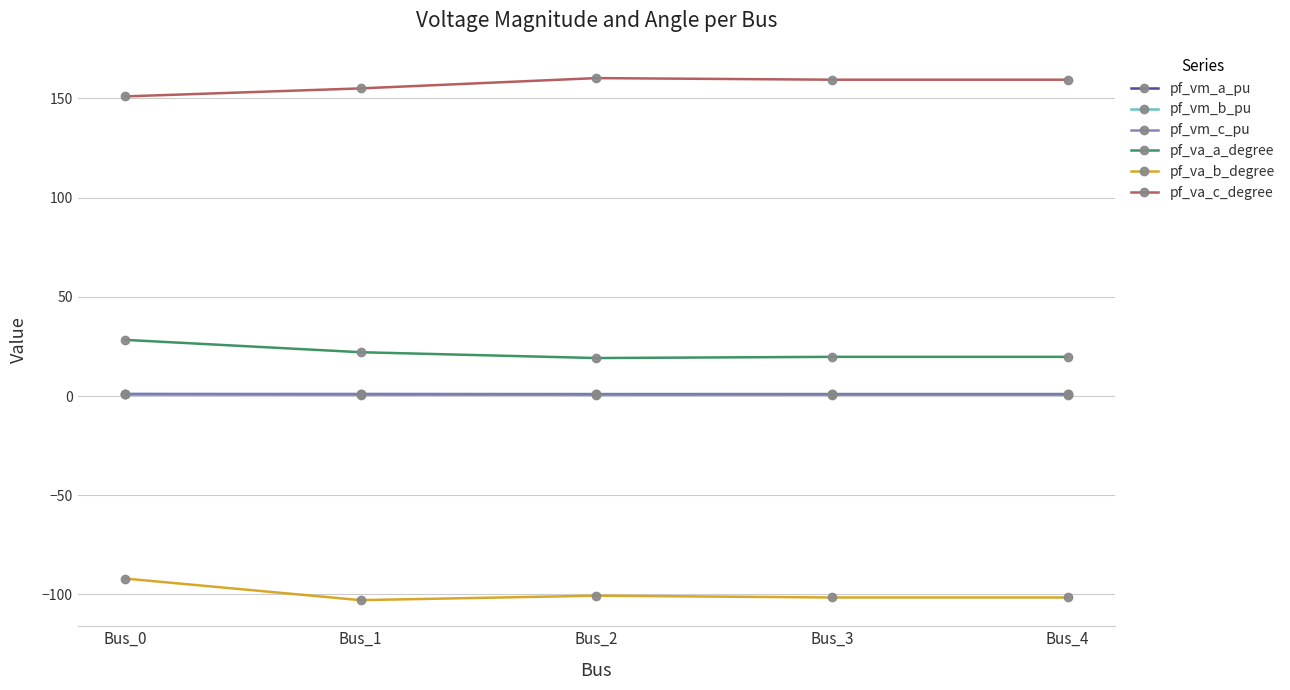

How many data points does each series have?

5